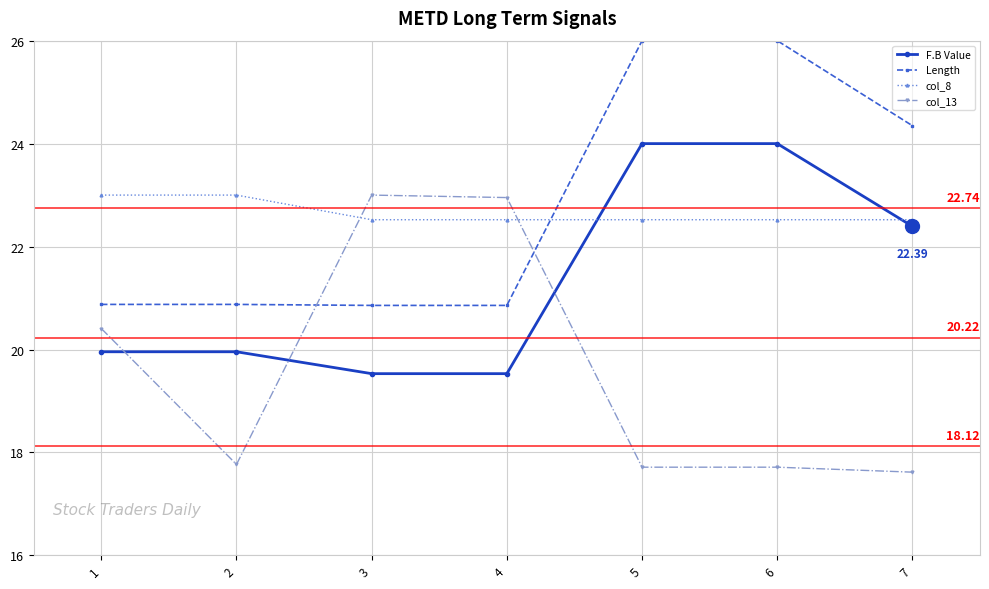

Between which two adjacent categories do Length and col_13 first intersect?

2 and 3